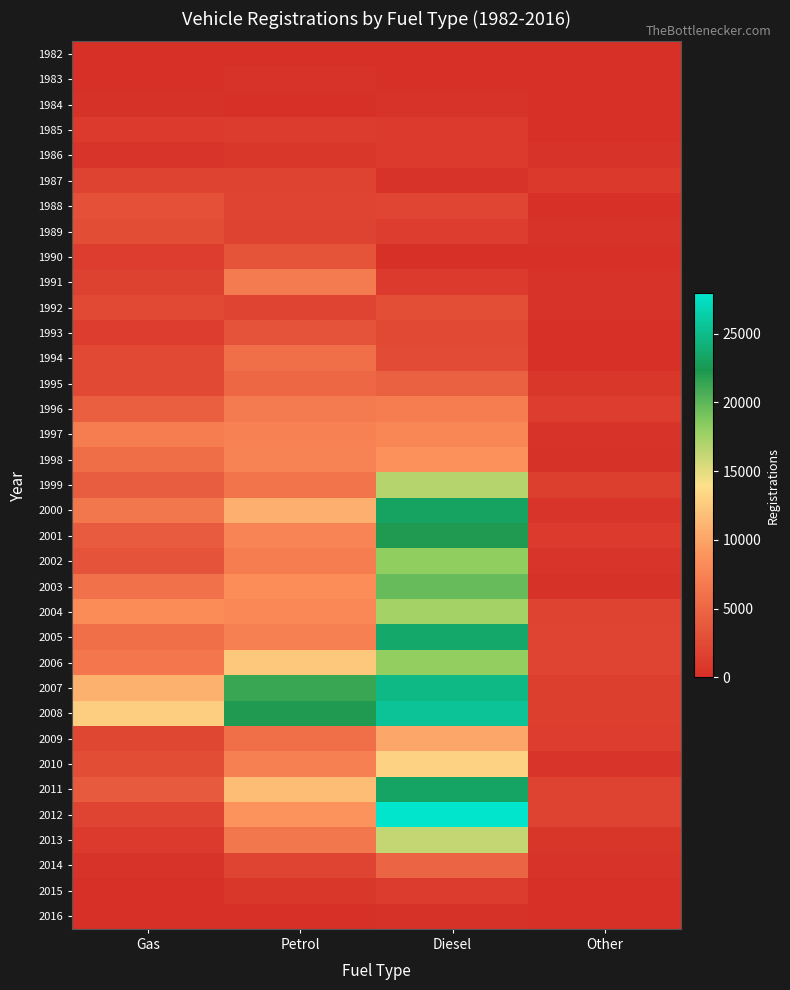

Rank the series at Diesel from lowest to highest value.

1982, 1983, 1990, 2016, 1984, 1987, 1985, 1991, 1986, 2015, 1989, 1988, 1993, 1994, 1992, 1995, 2014, 1996, 1997, 1998, 2009, 2010, 2013, 1999, 2004, 2006, 2002, 2003, 2001, 2000, 2011, 2005, 2007, 2008, 2012